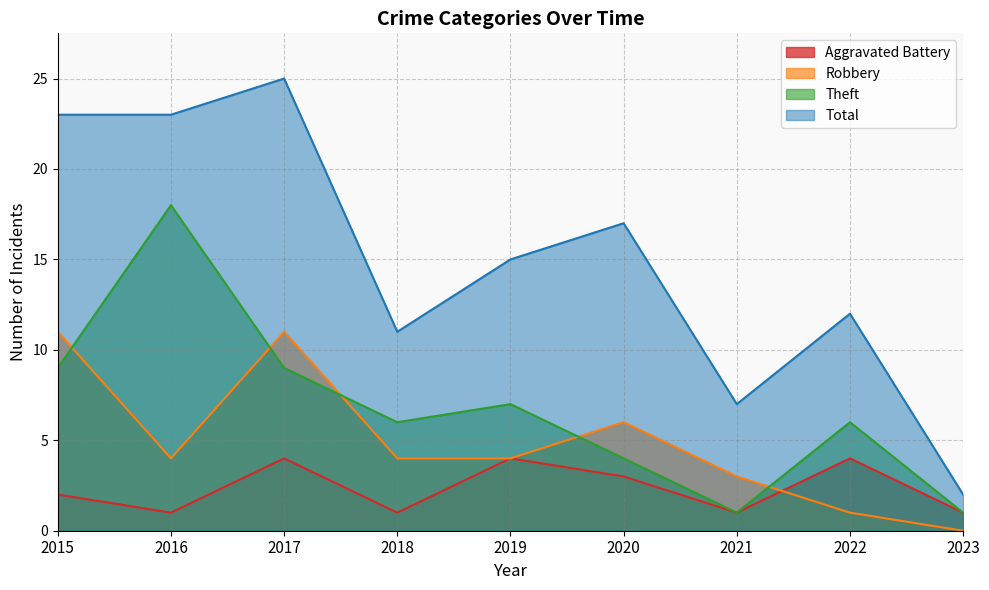

What is the total value across all series at 2016?

46